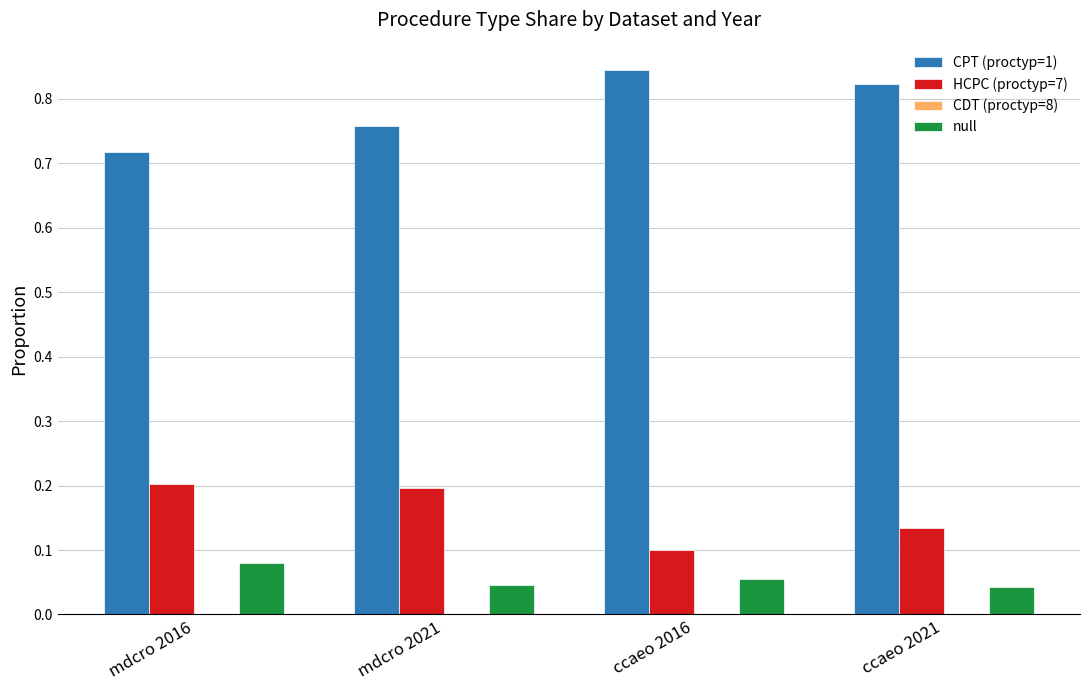

Which series has the largest total across all categories?

CPT (proctyp=1)